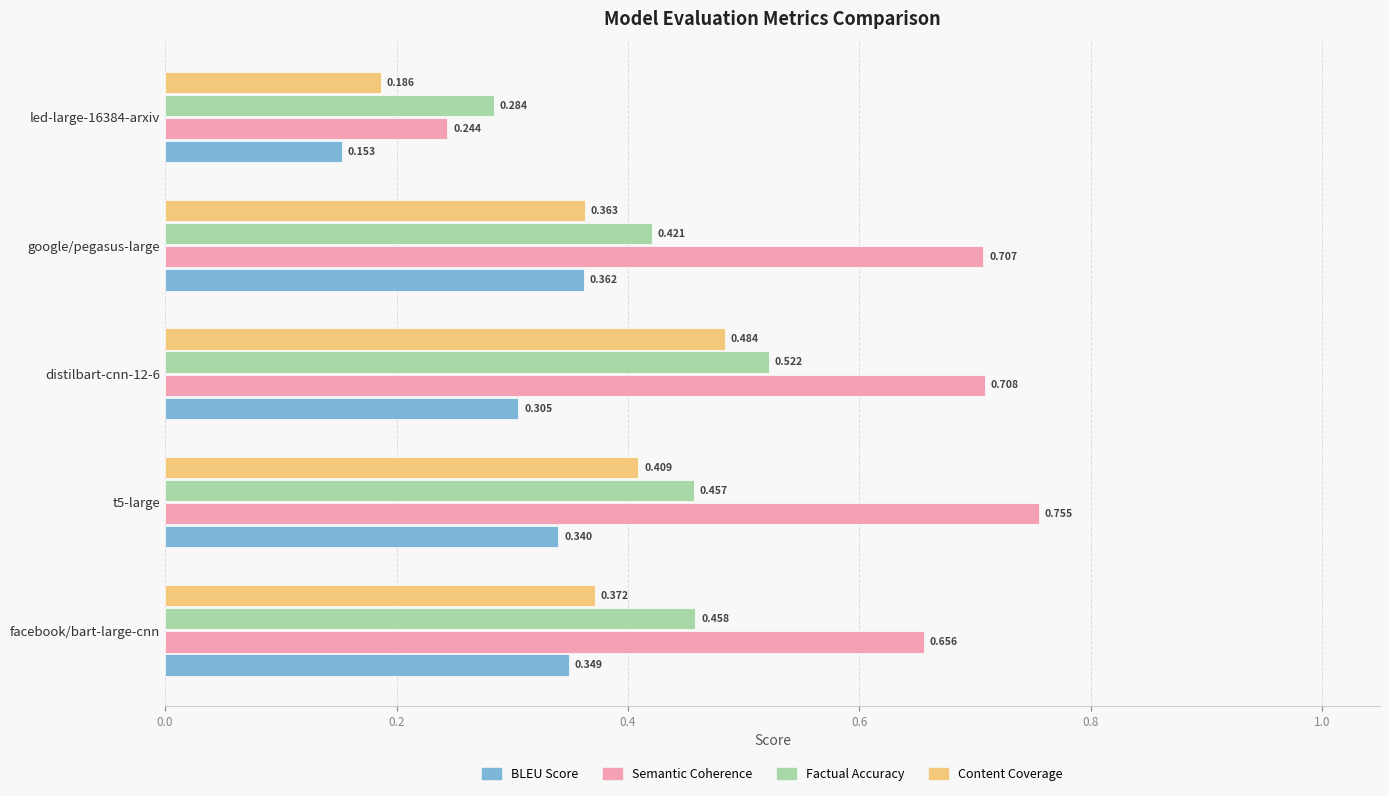

At how many categories does at least one series exceed 0?

5